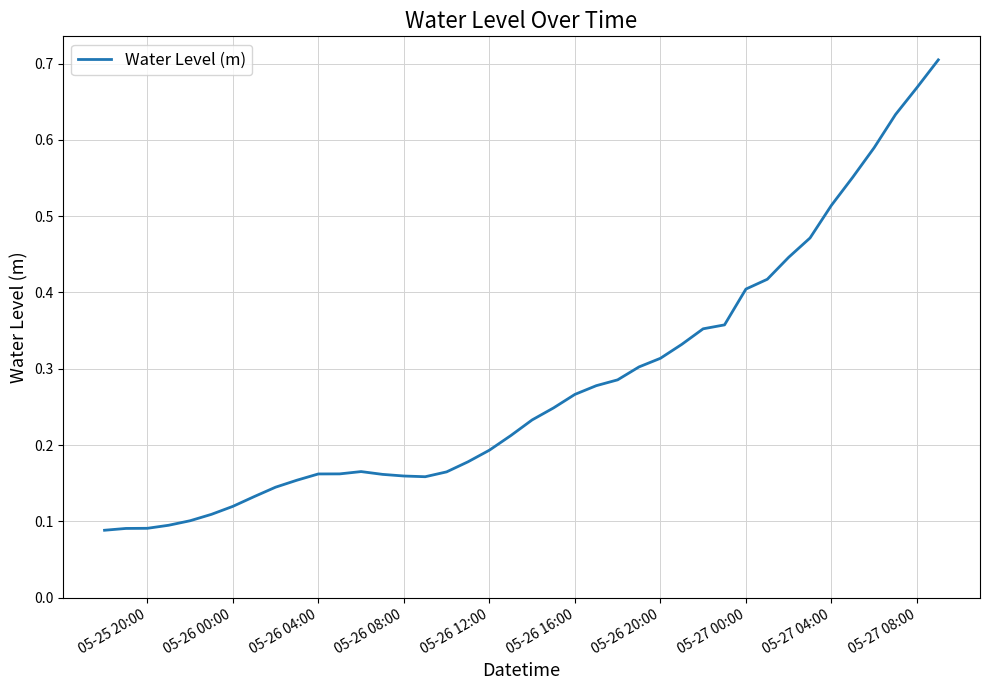

Is it true that the value at 05-27 04:00 is 0.8?

False